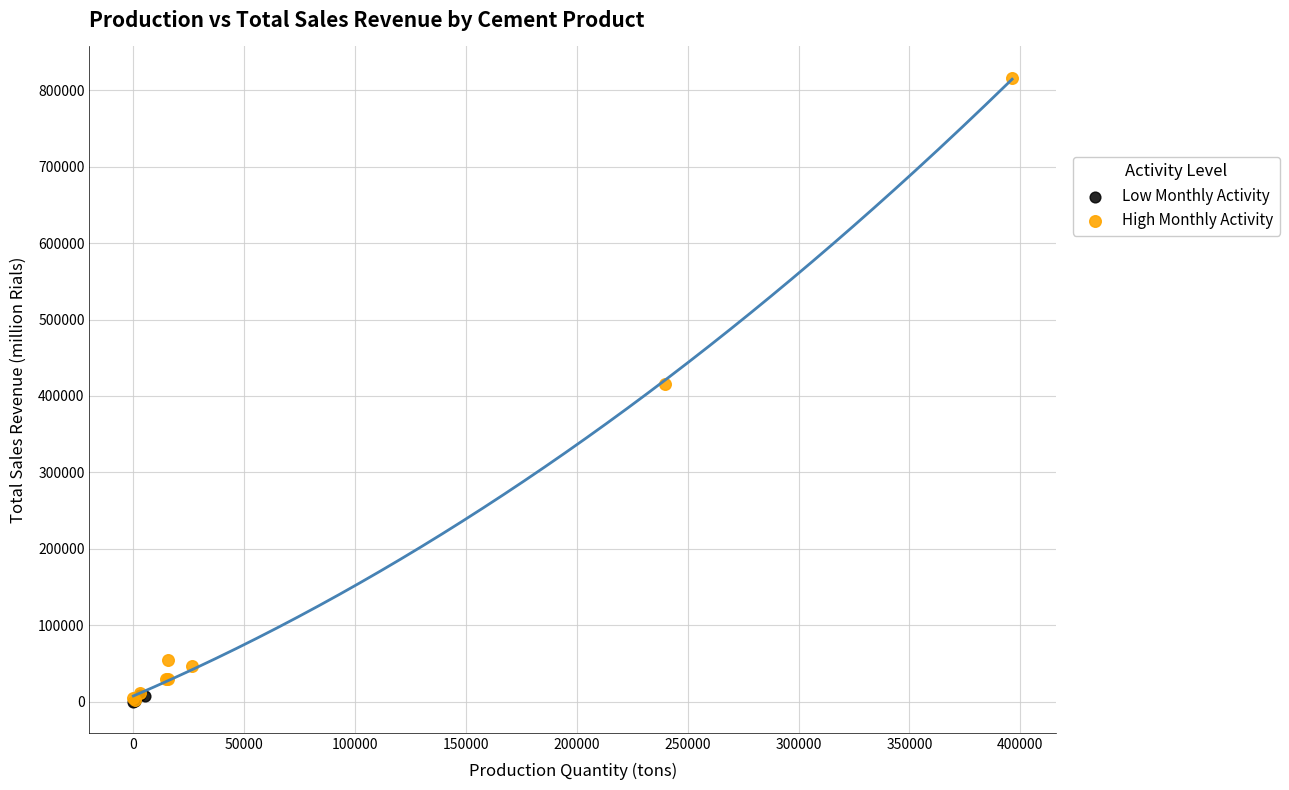

Which series has the widest spread of Y values?

High Monthly Activity